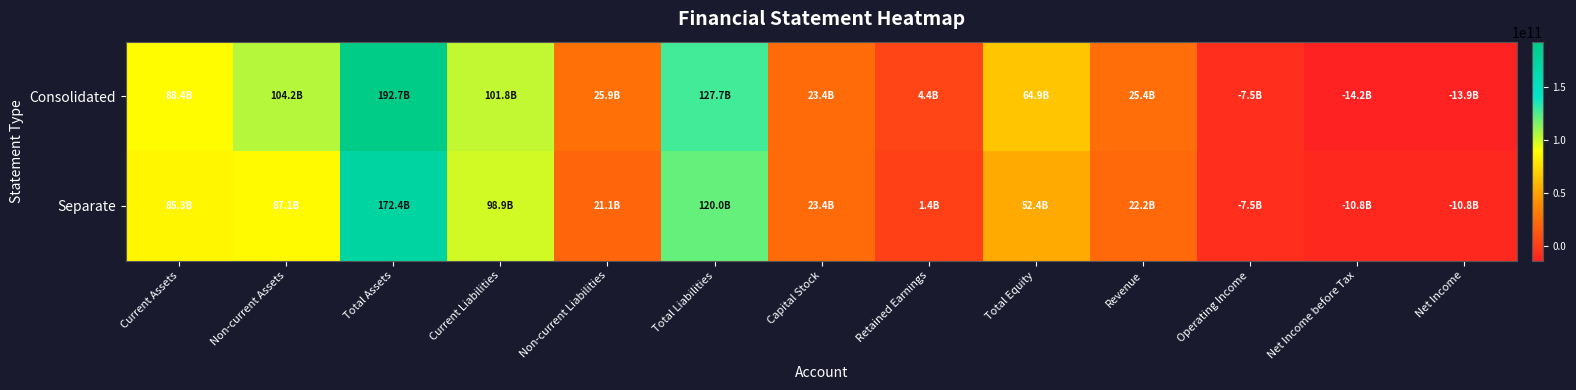

What is the difference between the highest and lowest values at Total Equity?

12567643926